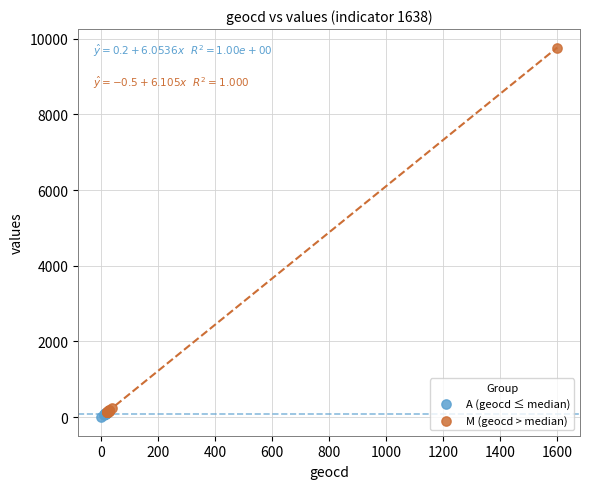

Which series reaches the maximum Y coordinate?

M (geocd > median)